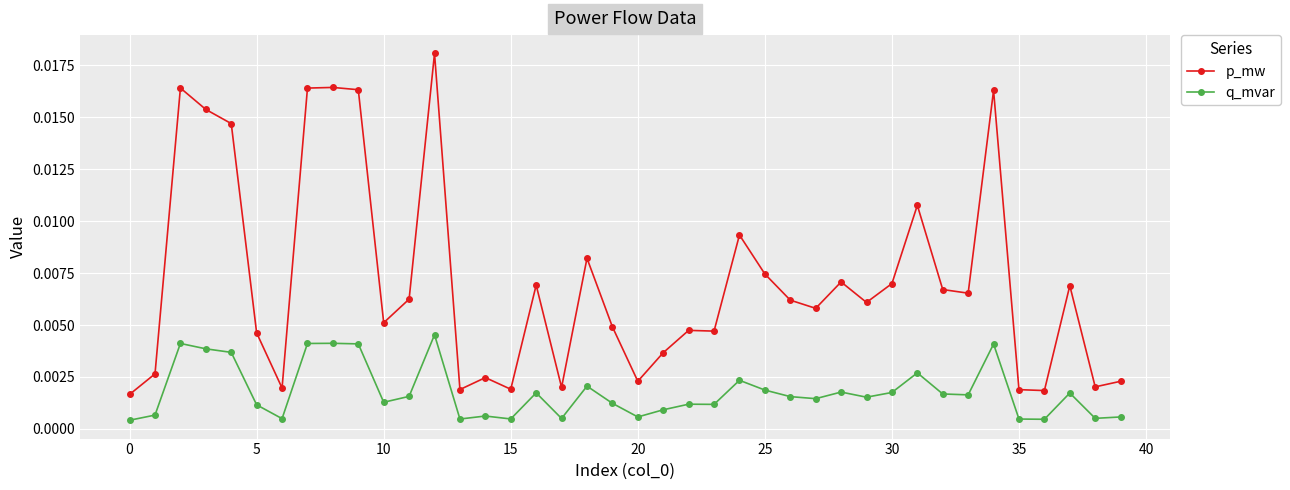

True or false: q_mvar and p_mw intersect in this chart.

False